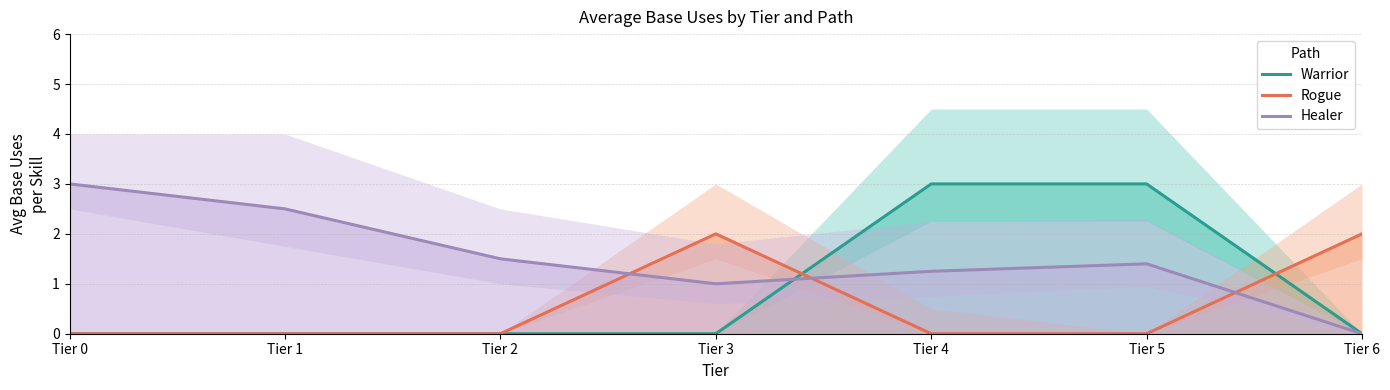

How many series are shown in this chart?

3